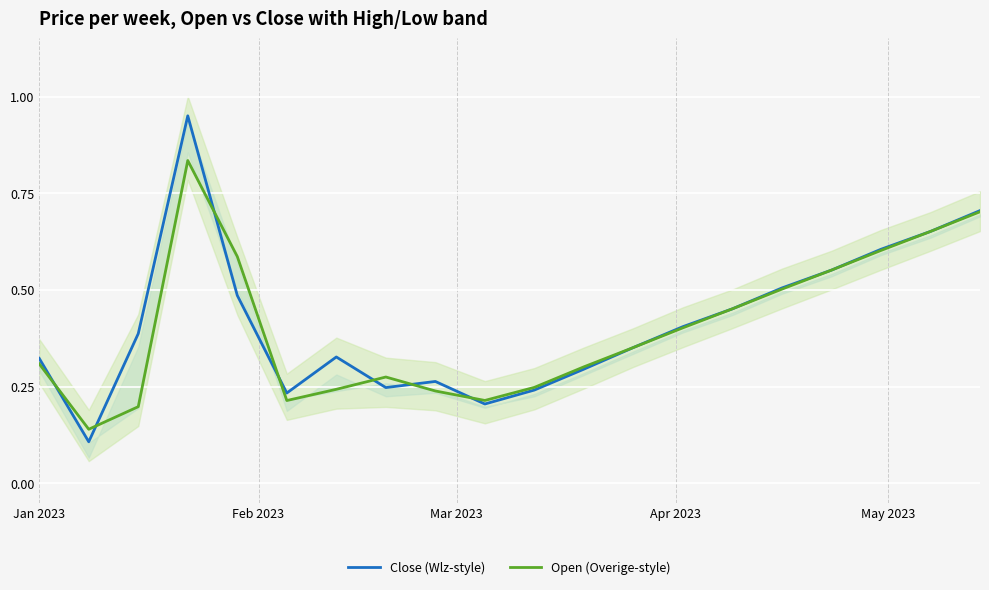

In Open (Overige-style), how many points are higher than both neighbors (excluding endpoints)?

2